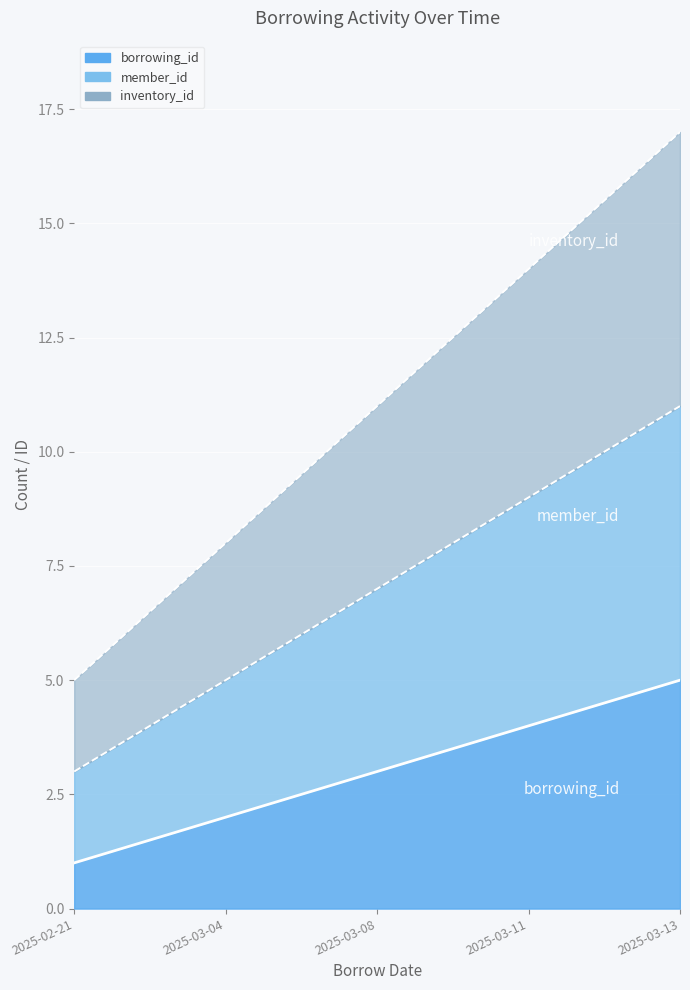

At which label does borrowing_id first exceed 3?

2025-03-11